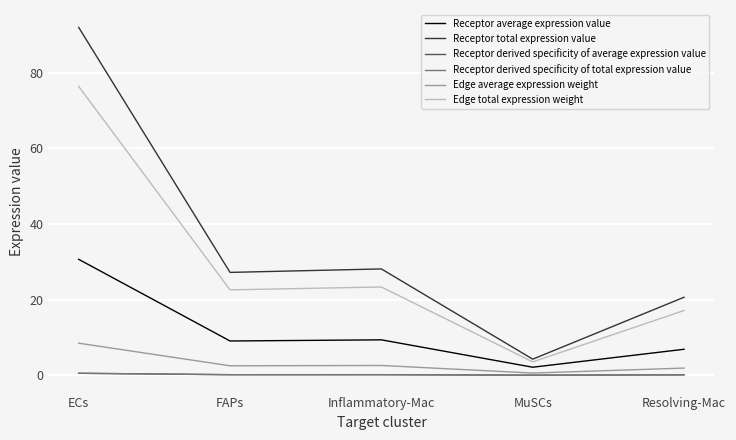

What is the difference between the highest and lowest values at Inflammatory-Mac?

28.0